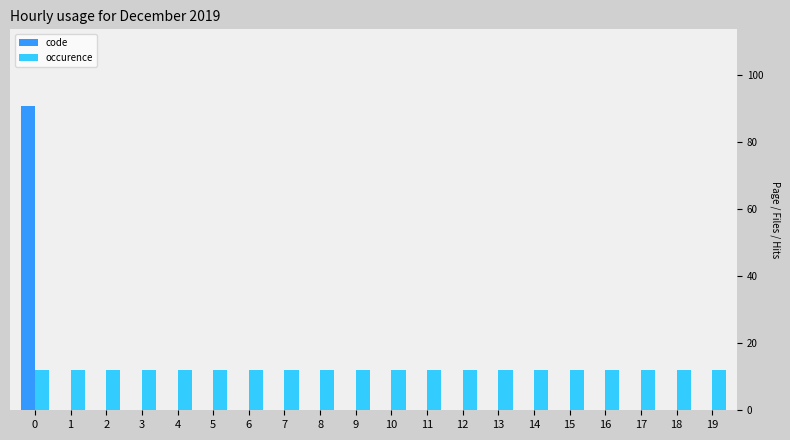

The value of occurence at 0 is 3. True or false?

False